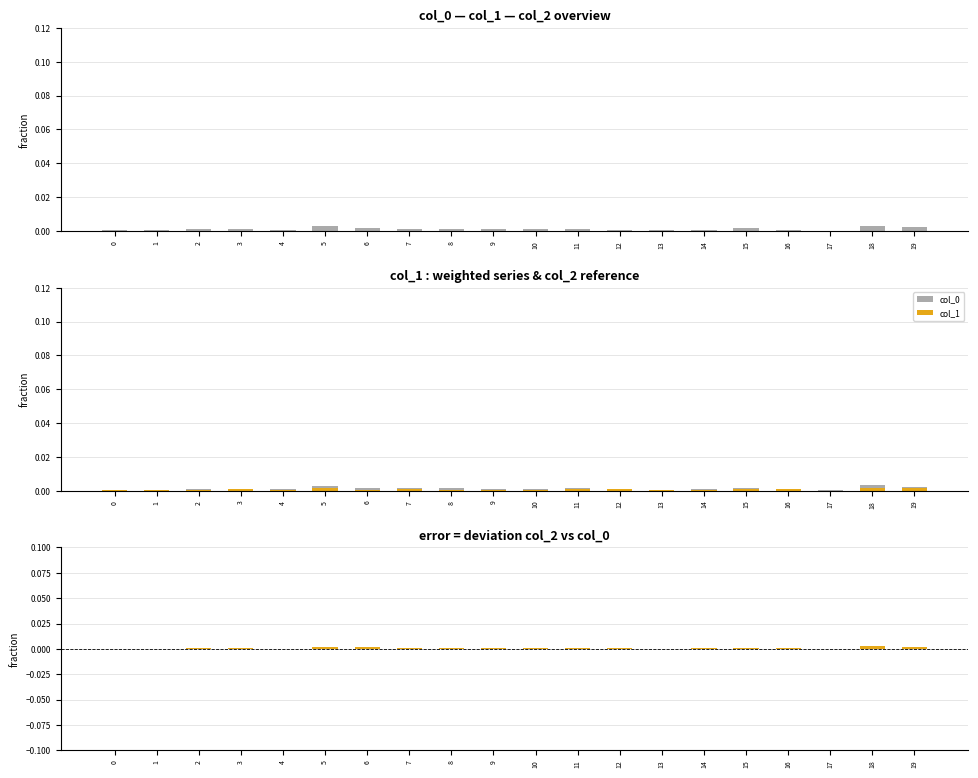

The value of col_1 at 15 is 0.0. True or false?

True